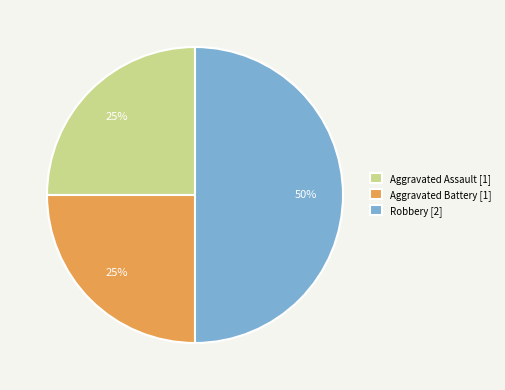

The Aggravated Assault slice represents 15% of the pie. True or false?

False